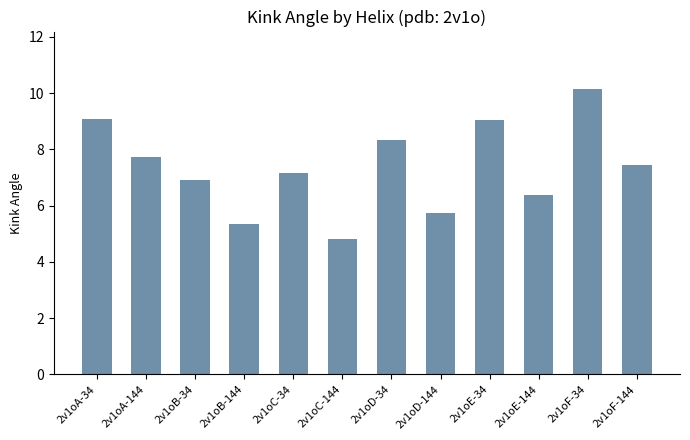

What is the greatest value displayed?

10.2